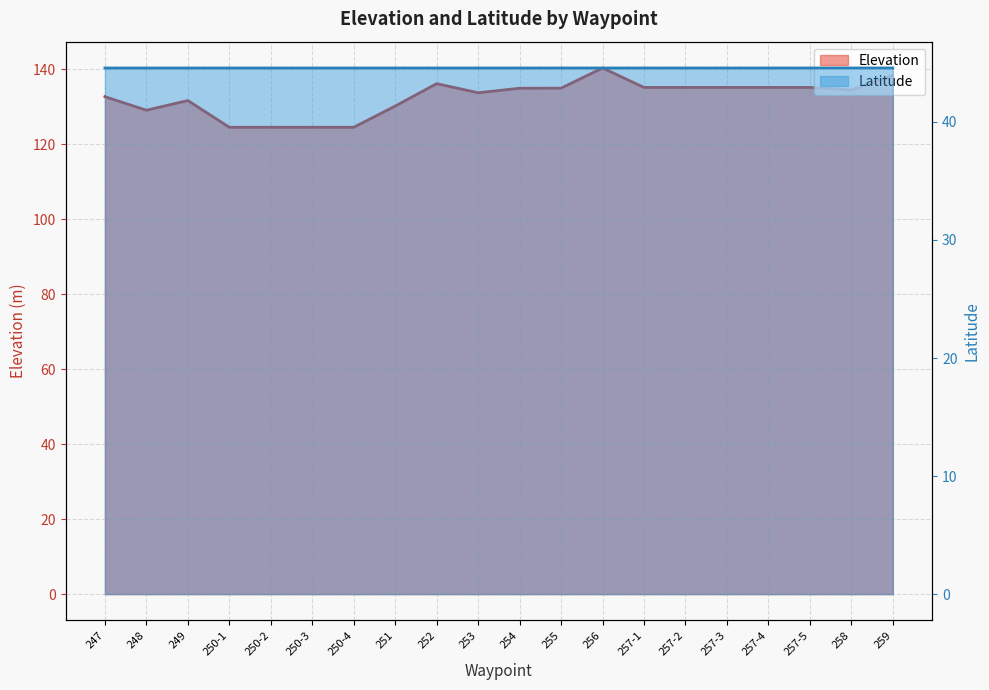

List the labels in order of Latitude value, smallest first.

247, 249, 248, 250-1, 250-2, 250-3, 250-4, 251, 252, 253, 254, 255, 256, 257-1, 257-2, 257-3, 257-4, 257-5, 258, 259